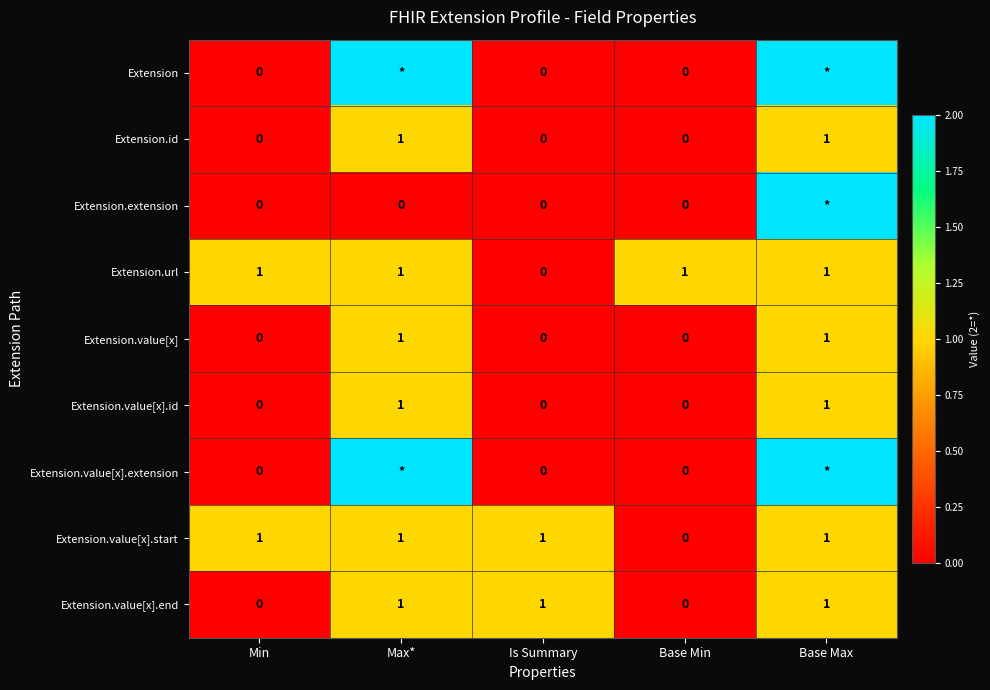

Is it true that Extension.value[x].end equals 1 at Is Summary?

True